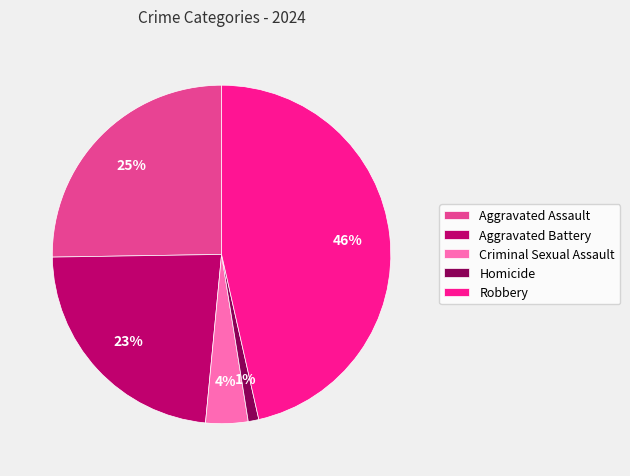

What is the smallest slice in the pie chart?

Homicide